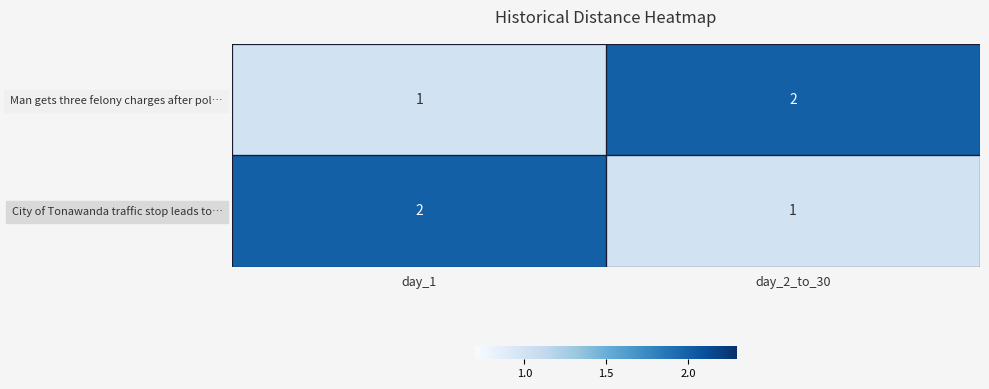

True or false: Man gets three felony charges after pol… has a value of 2 at day_1.

False